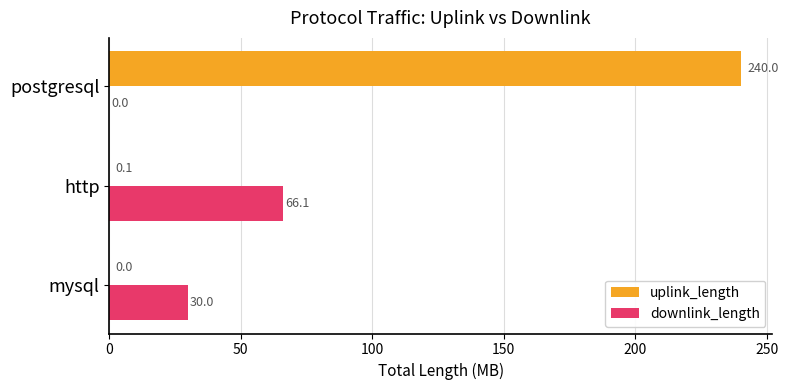

Read the uplink_length value at postgresql.

240.0